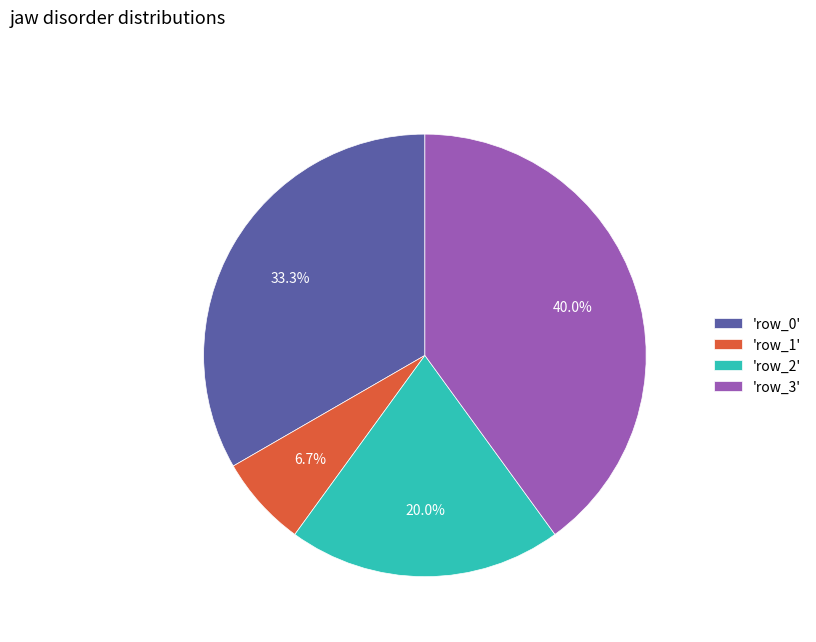

Approximately how many times larger is the value at 'row_0' compared to 'row_2'?

1.7